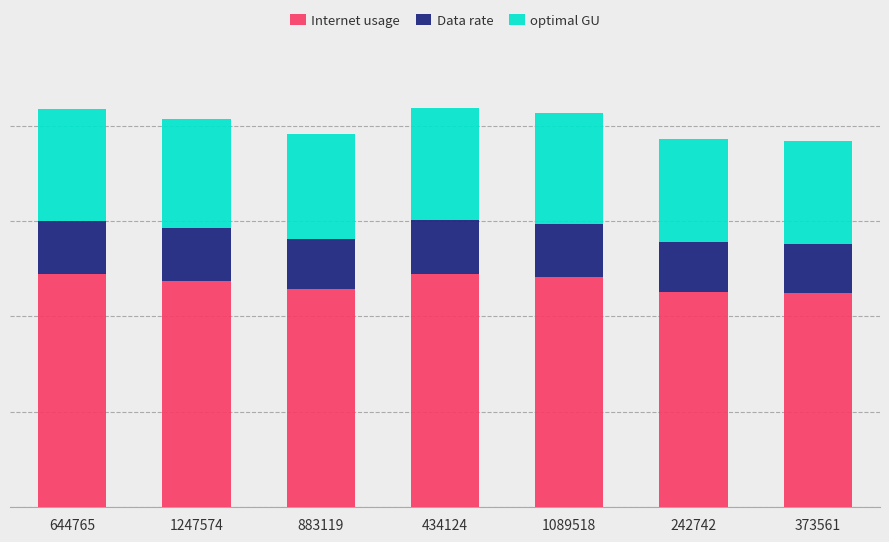

Are the bars grouped side by side (vs. stacked)?

No